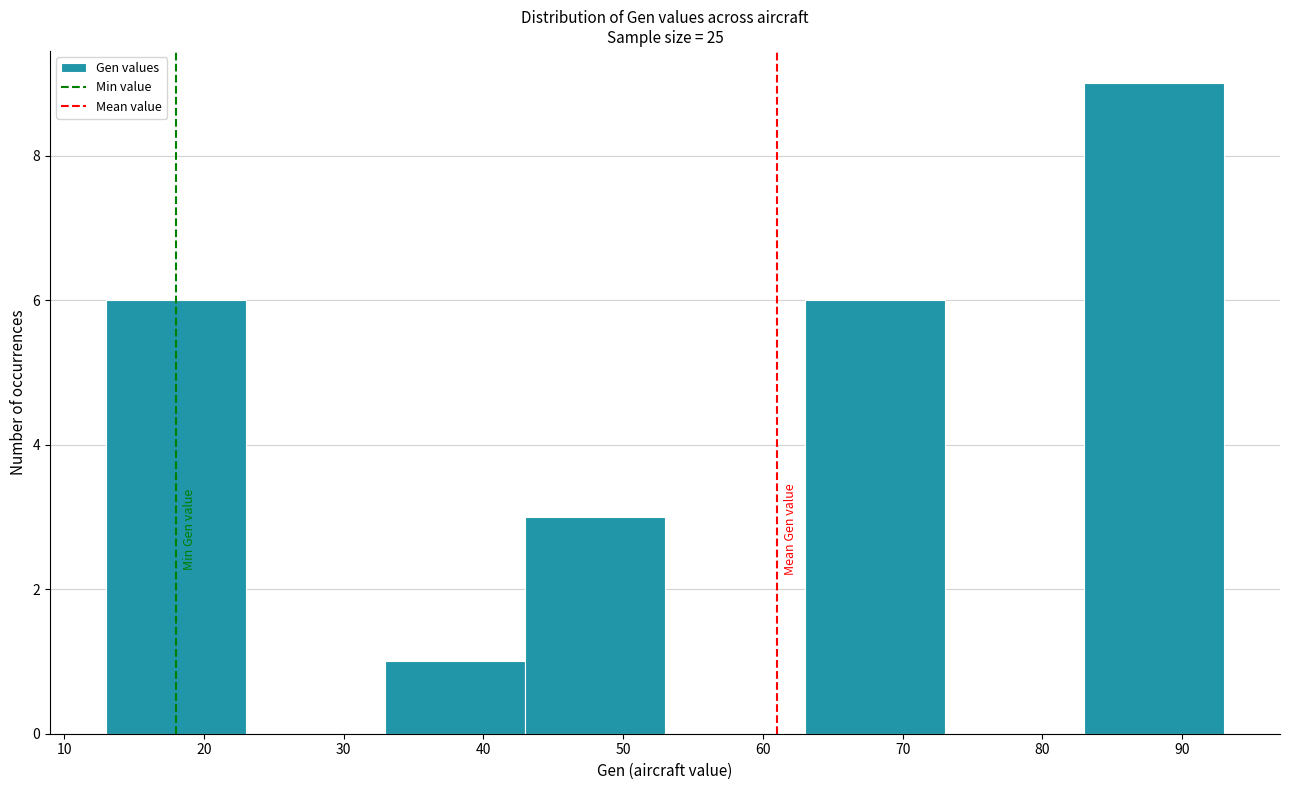

How tall is the bar that spans 33 to 43 on the x-axis? The values are not printed on the chart, so give them approximately, as read against the axis.

1